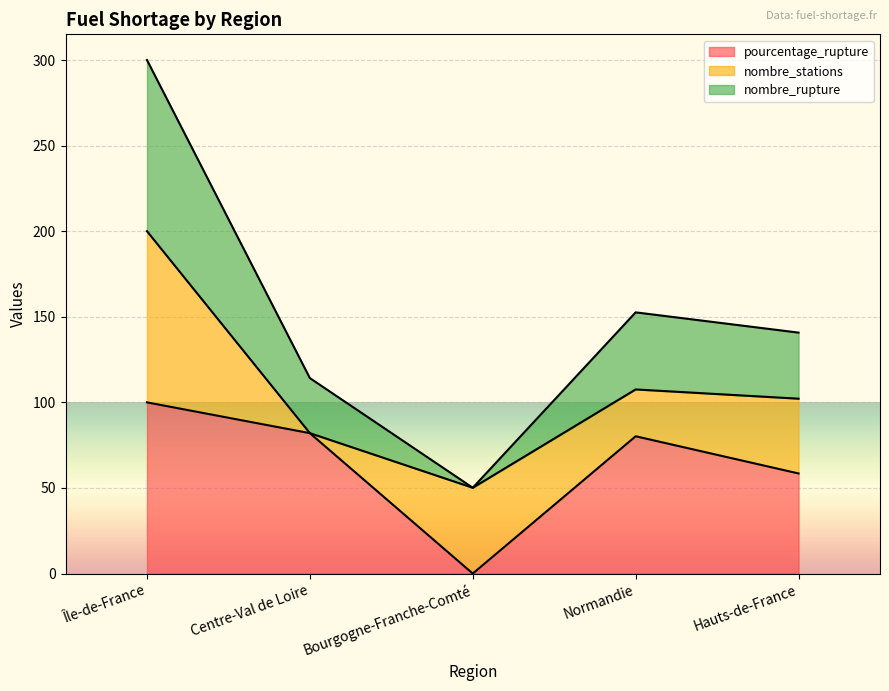

Rank the categories by pourcentage_rupture value from lowest to highest.

Bourgogne-Franche-Comté, Hauts-de-France, Normandie, Centre-Val de Loire, Île-de-France